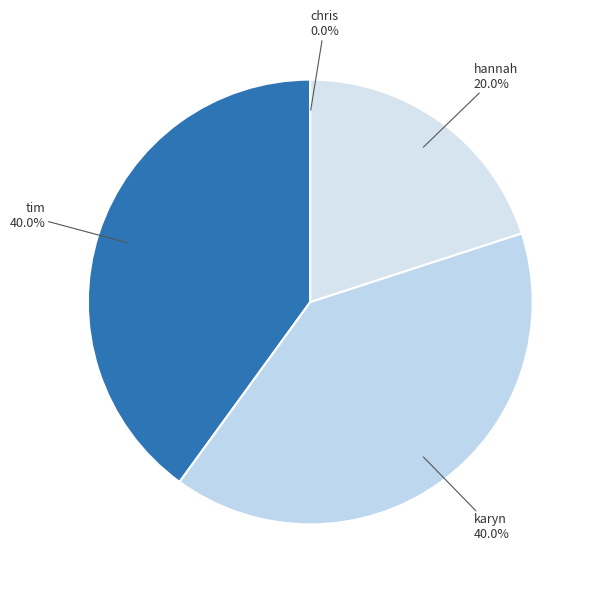

Is there any slice that represents more than half of the pie?

No